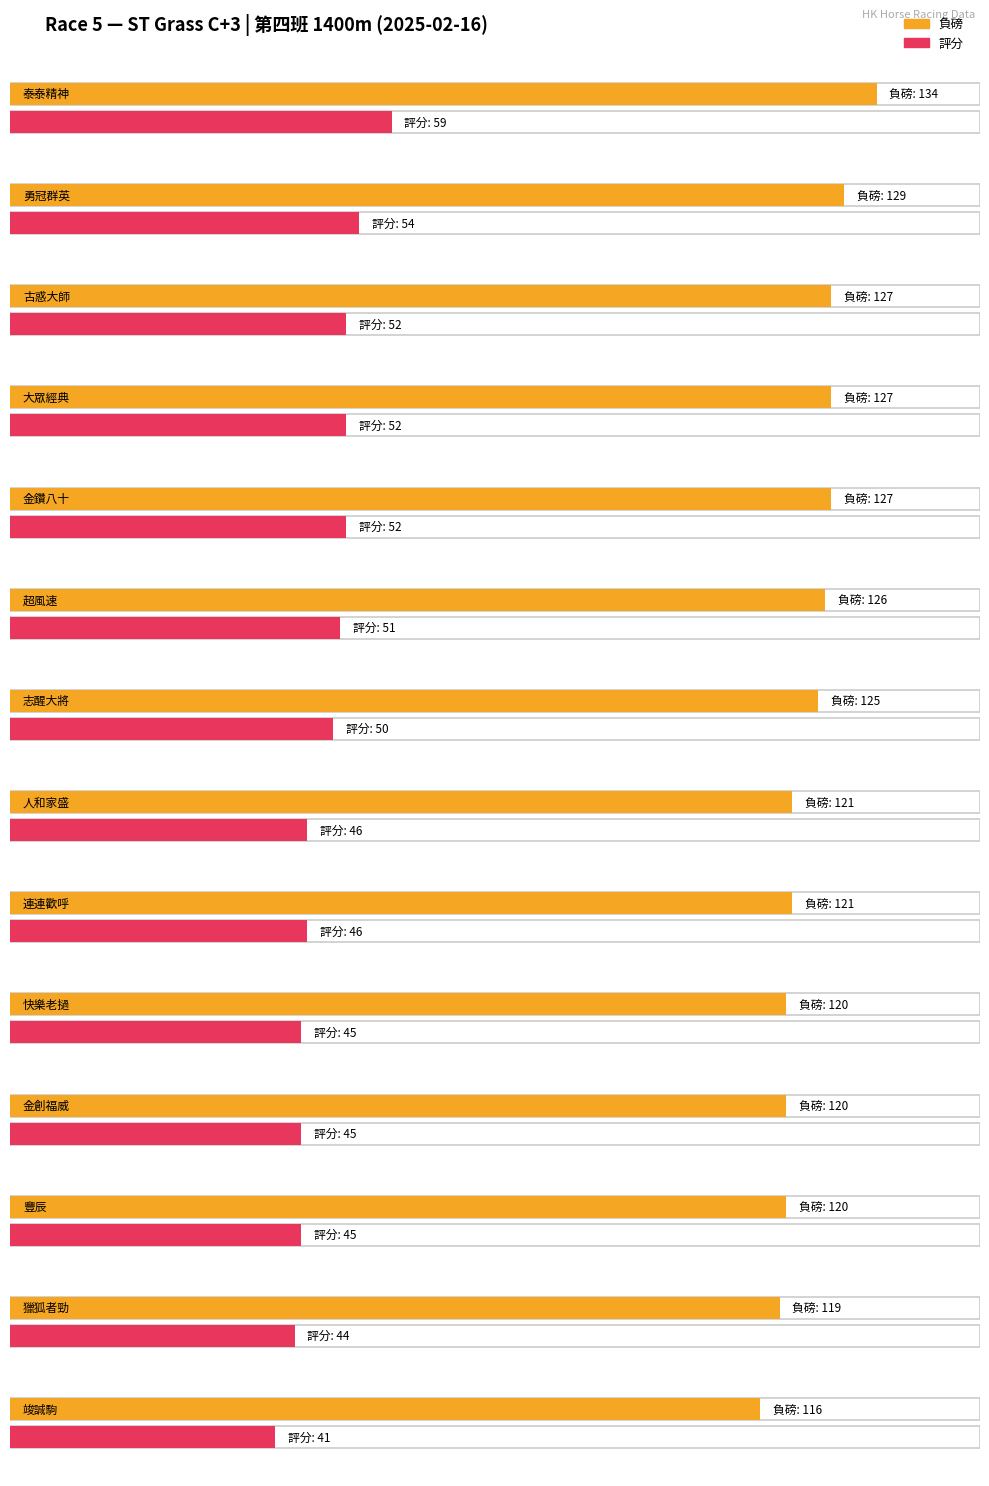

Where is 評分 nearest to the value 50?

志醒大將